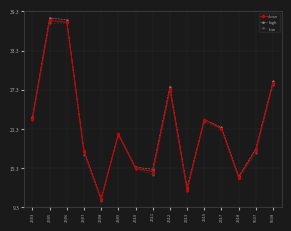

At how many categories does at least one series exceed 22?

6